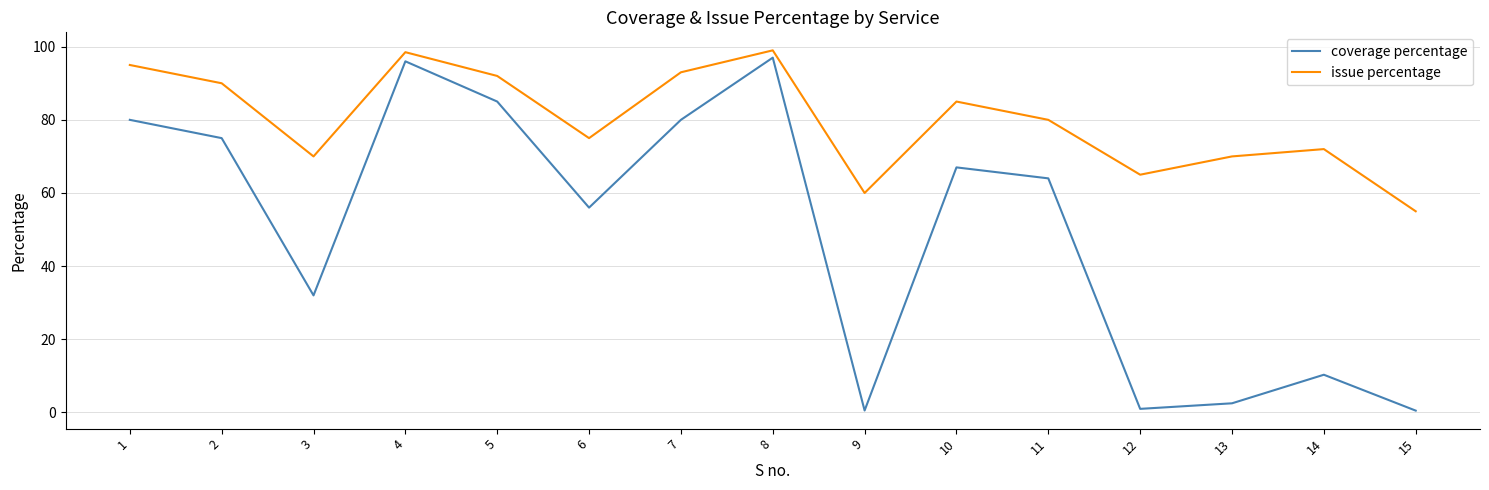

Rank the series by their maximum value, from highest to lowest.

issue percentage, coverage percentage